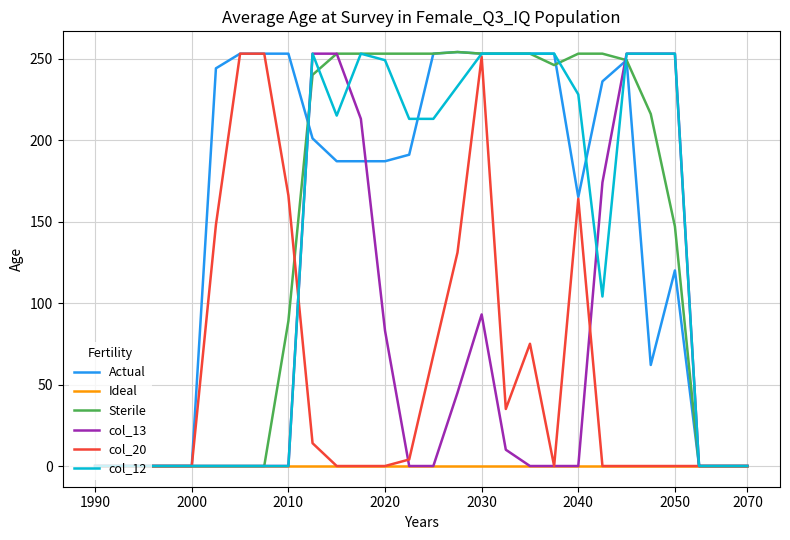

What is the maximum value shown in the chart?

254